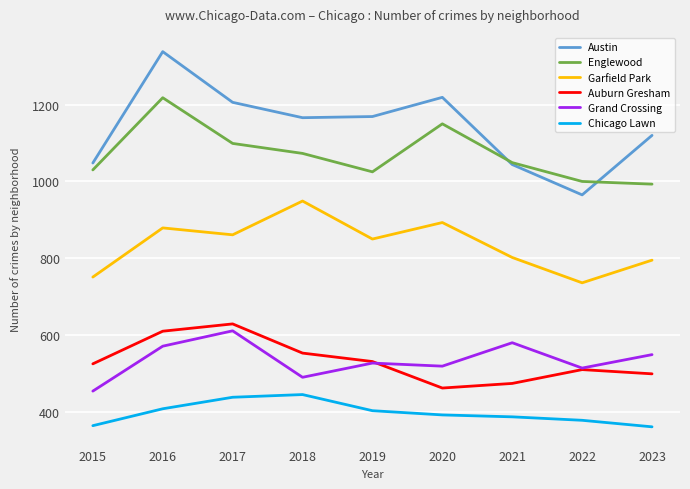

Rank the series at 2023 from highest to lowest value.

Austin, Englewood, Garfield Park, Grand Crossing, Auburn Gresham, Chicago Lawn